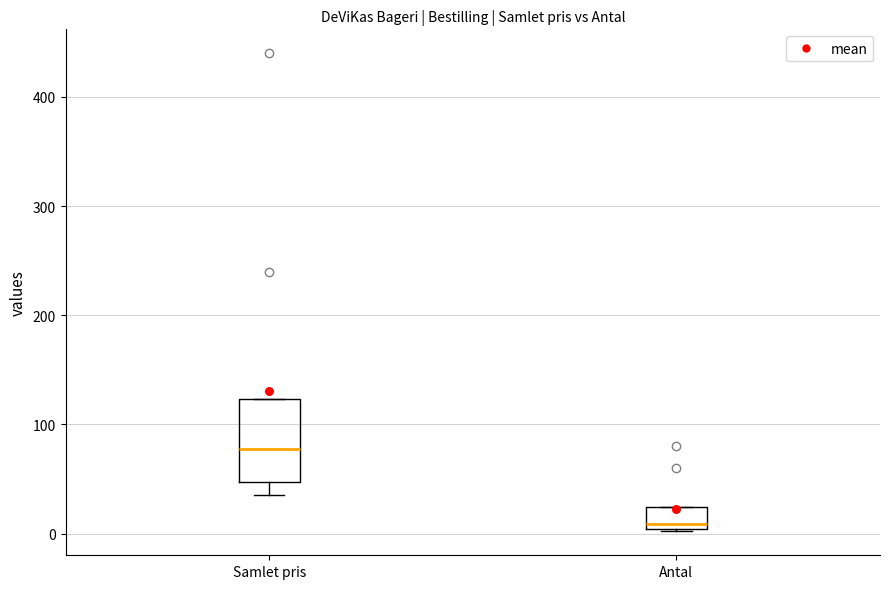

Reading left to right, read every box against the y-axis: the position of its median line, the range the box covers, and the ends of its whiskers. The values are not printed on the chart, so give them approximately, as read against the axis.

Samlet pris: median 80, box 50 to 120, whiskers 40 to 120
Antal: median 10, box 0 to 20, whiskers 0 to 20